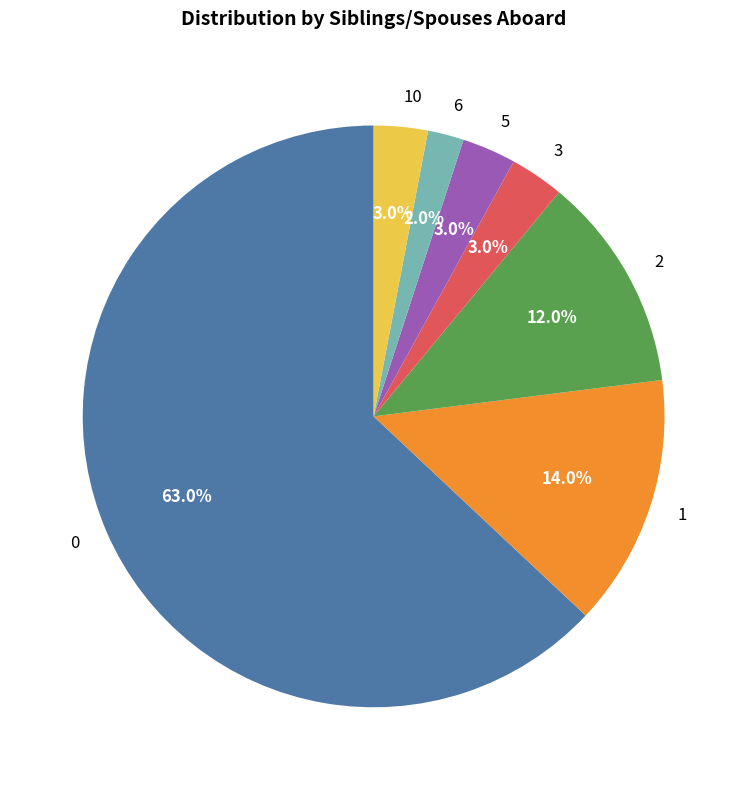

What is the ratio of the value at 2 to the value at 5?

4.0